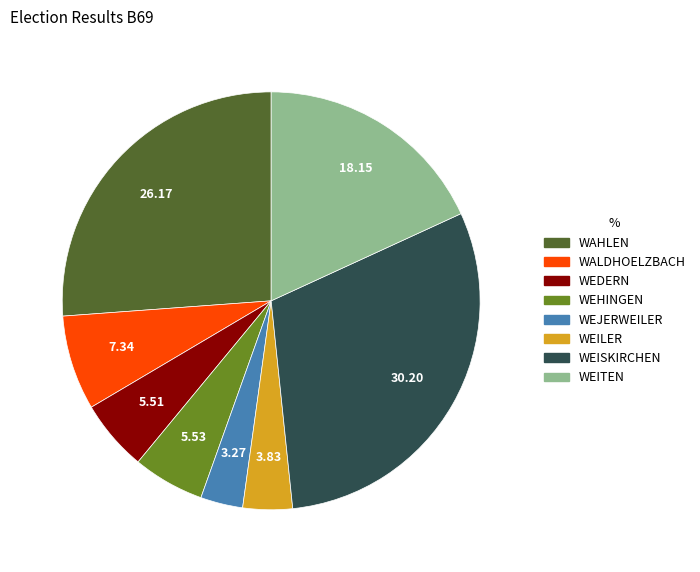

Between WEISKIRCHEN and WEDERN, which is larger?

WEISKIRCHEN